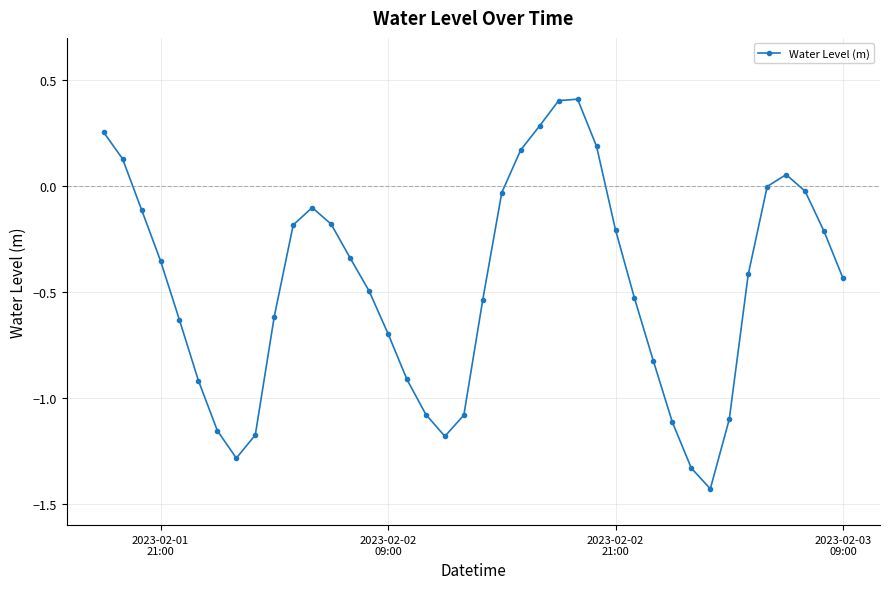

How many points are lower than both their immediate neighbors (excluding endpoints)?

3